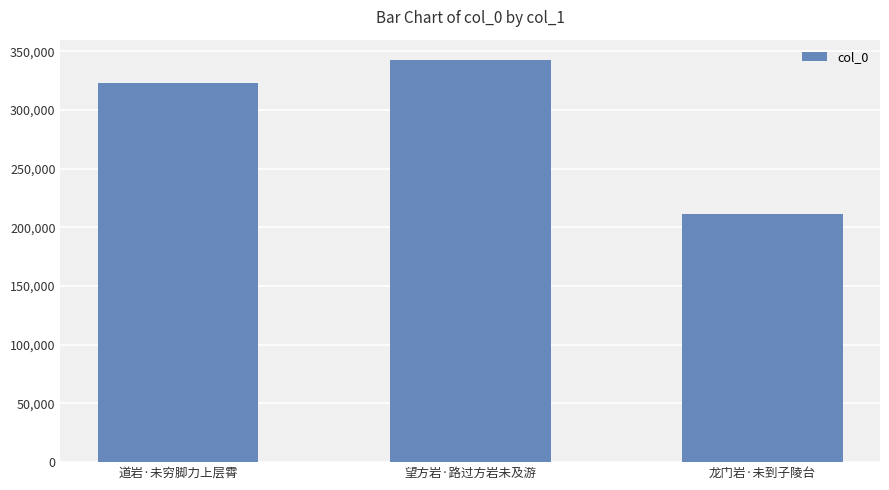

How many values are below 323501?

1